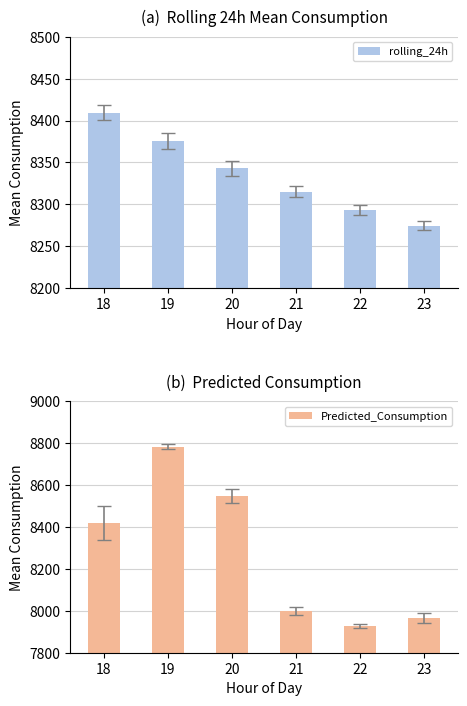

How many data points in rolling_24h are less than 8342?

3